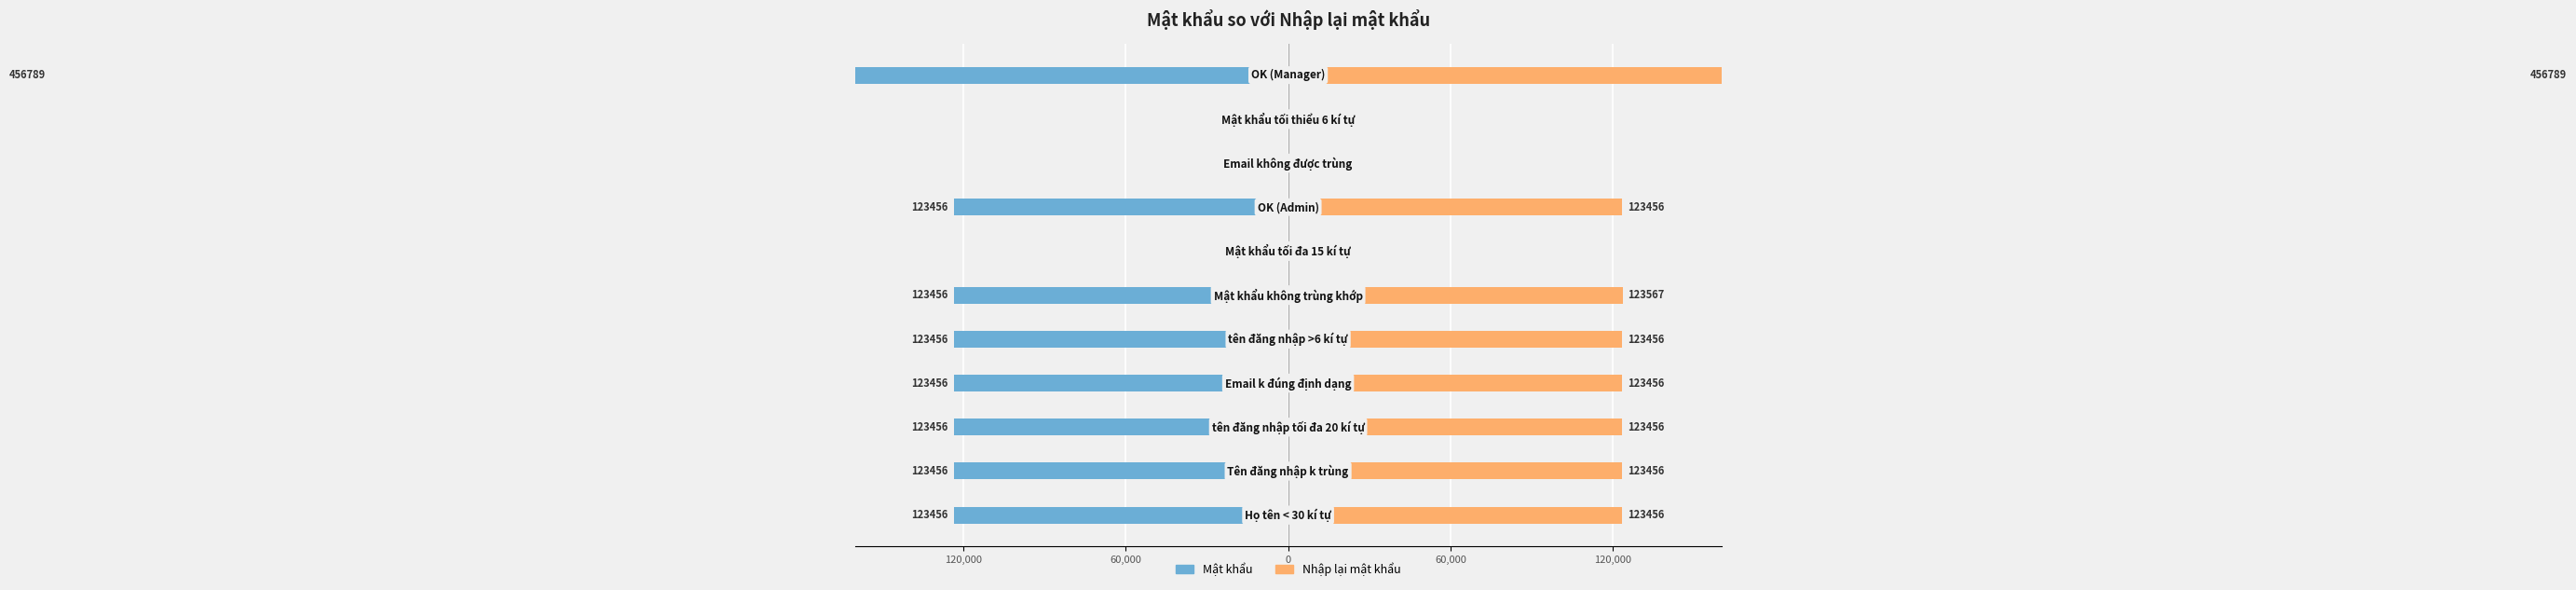

What is the difference between the highest and lowest values at 0?

246912